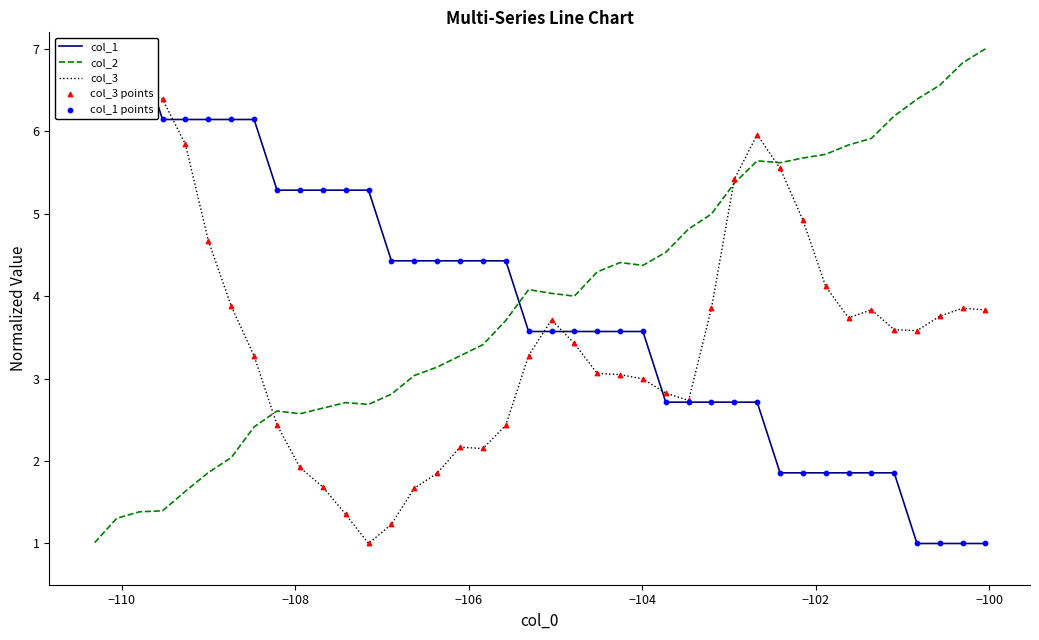

Which series has the largest total across all categories?

col_2